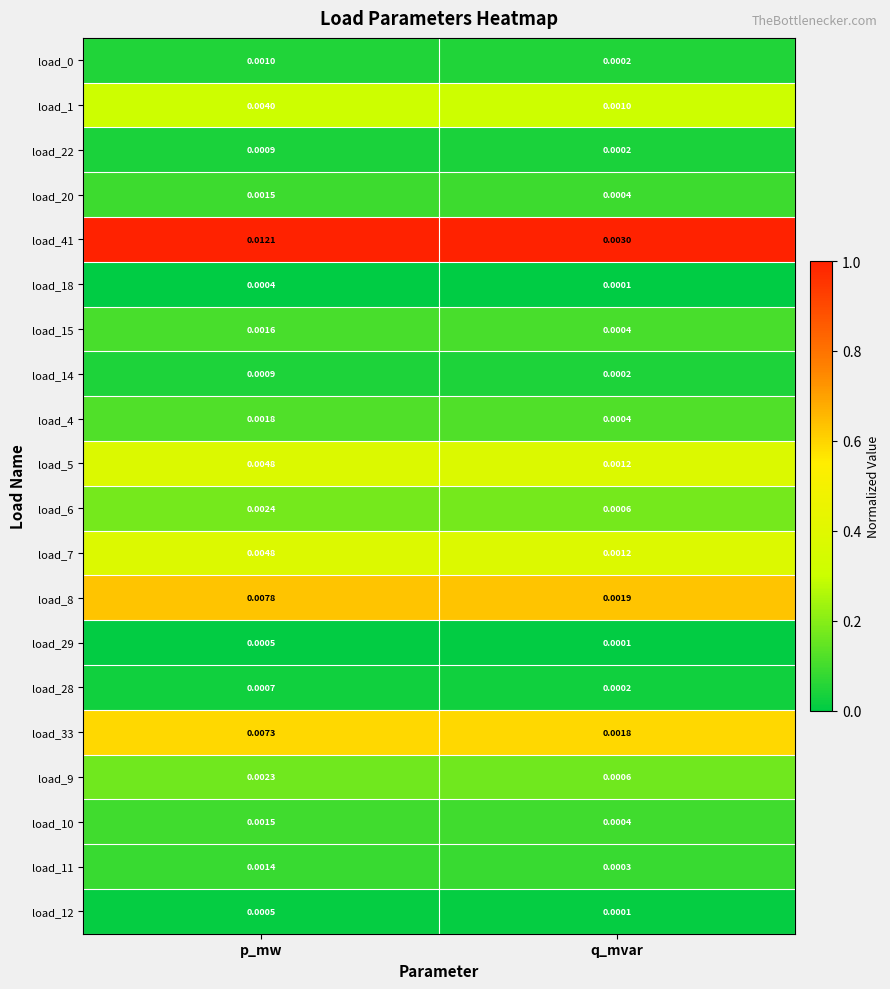

Is the value of load_29 at p_mw greater than the value of load_0 at q_mvar?

Yes